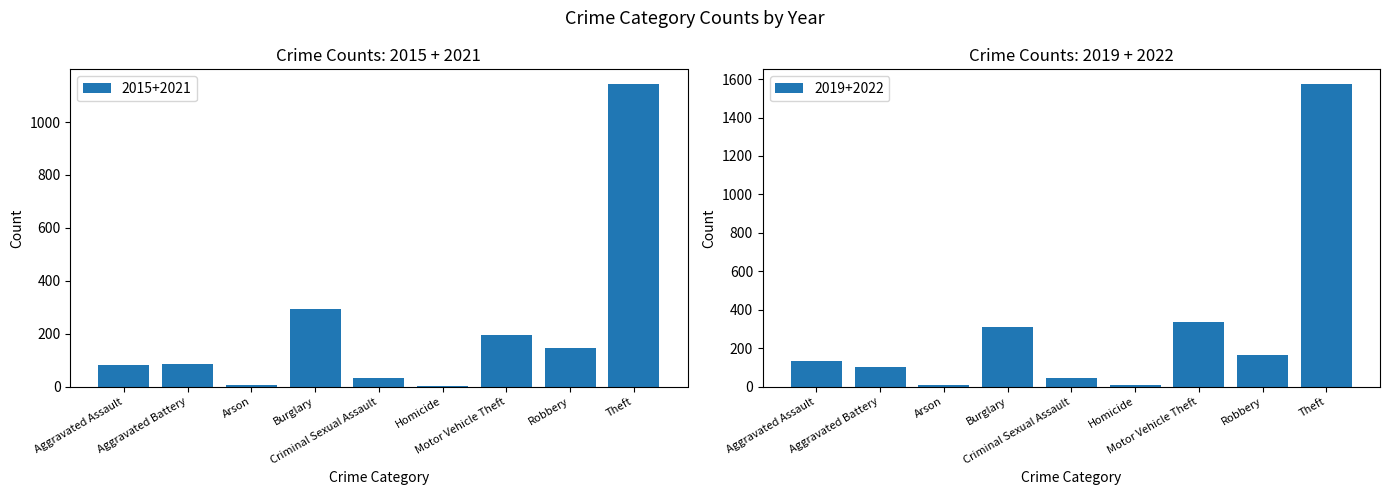

What is the difference between the maximum and second lowest values in the 2015+2021 series?

1134